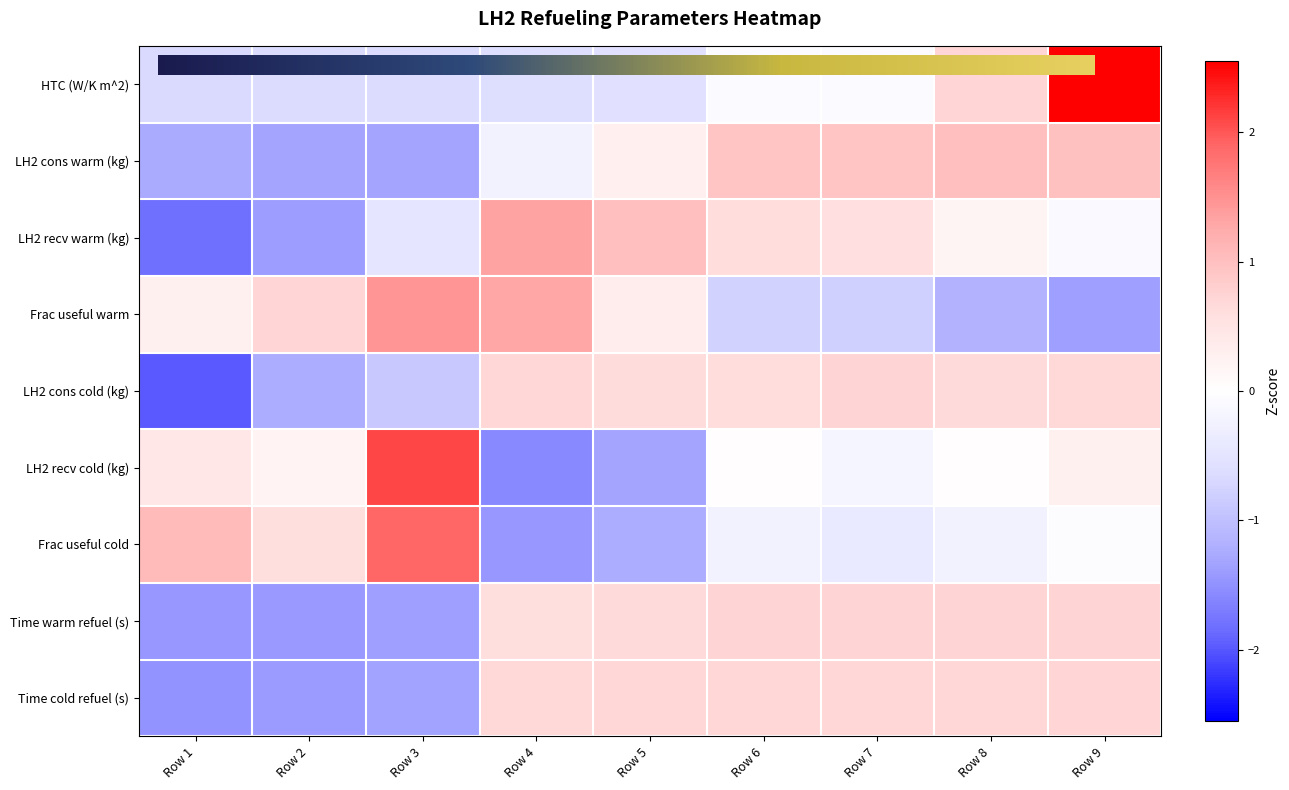

At which label does LH2 recv cold (kg) first exceed 0?

Row 1